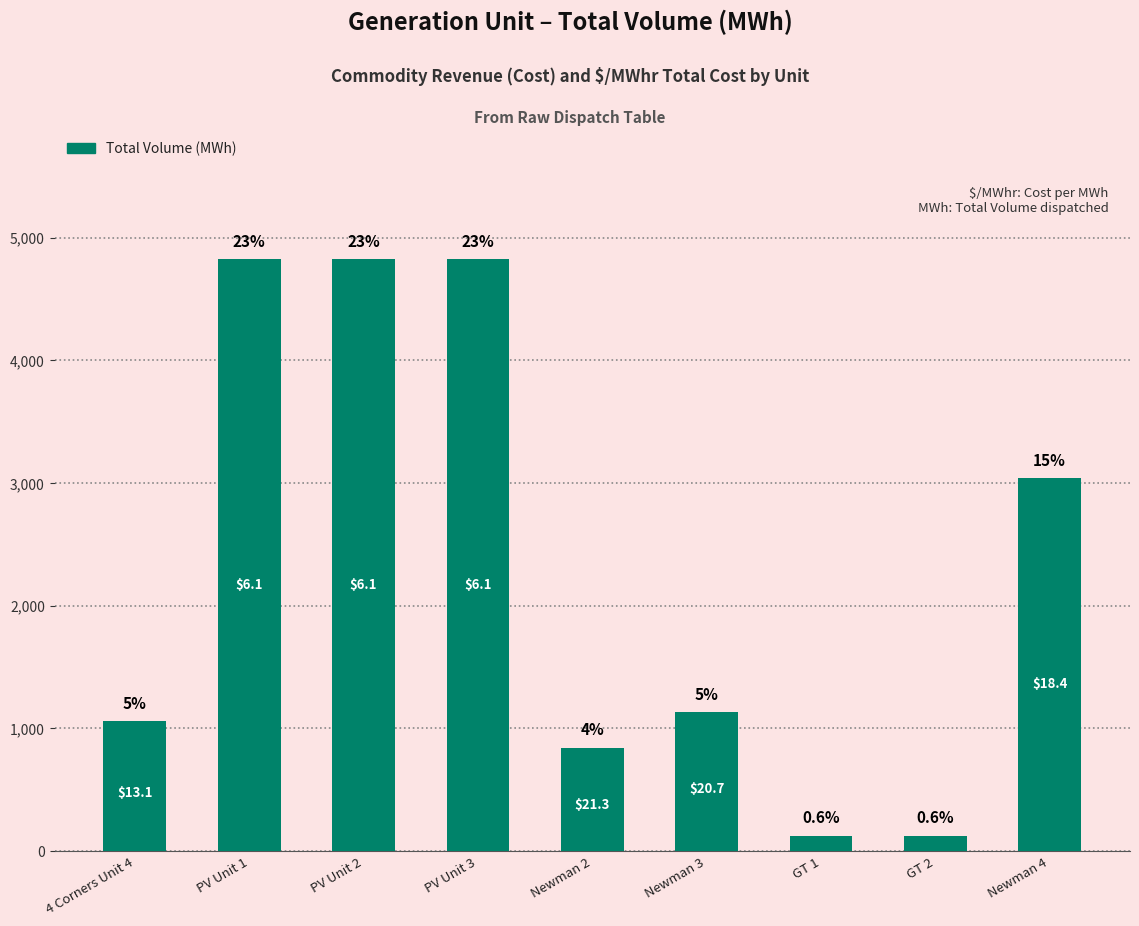

List the labels in order of value, largest first.

PV Unit 3, PV Unit 1, PV Unit 2, Newman 4, Newman 3, 4 Corners Unit 4, Newman 2, GT 1, GT 2